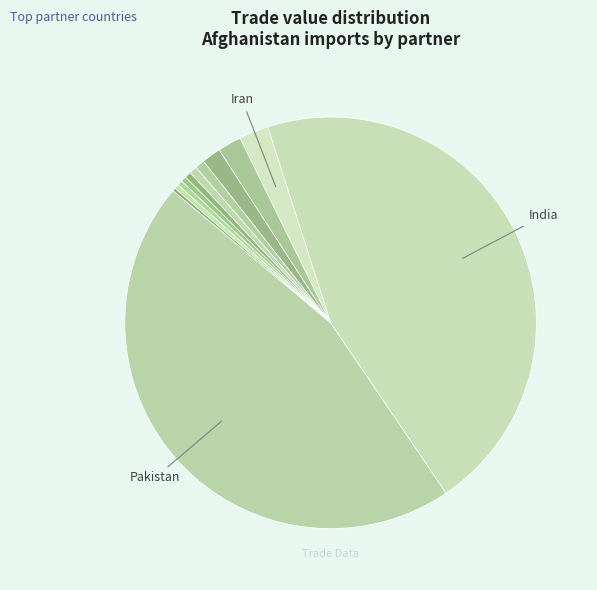

To the nearest percent, what is the average slice percentage?

8%